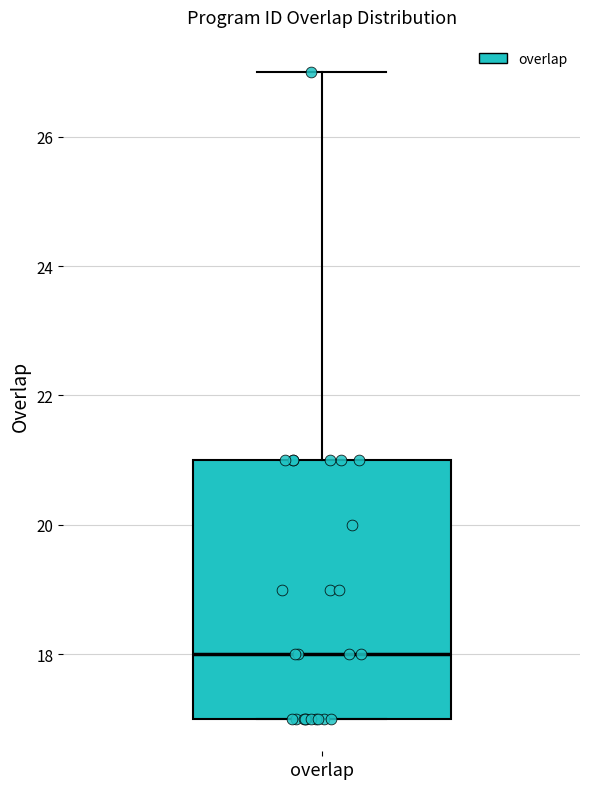

Where does the median line of the box for overlap sit on the y-axis? The values are not printed on the chart, so give them approximately, as read against the axis.

18